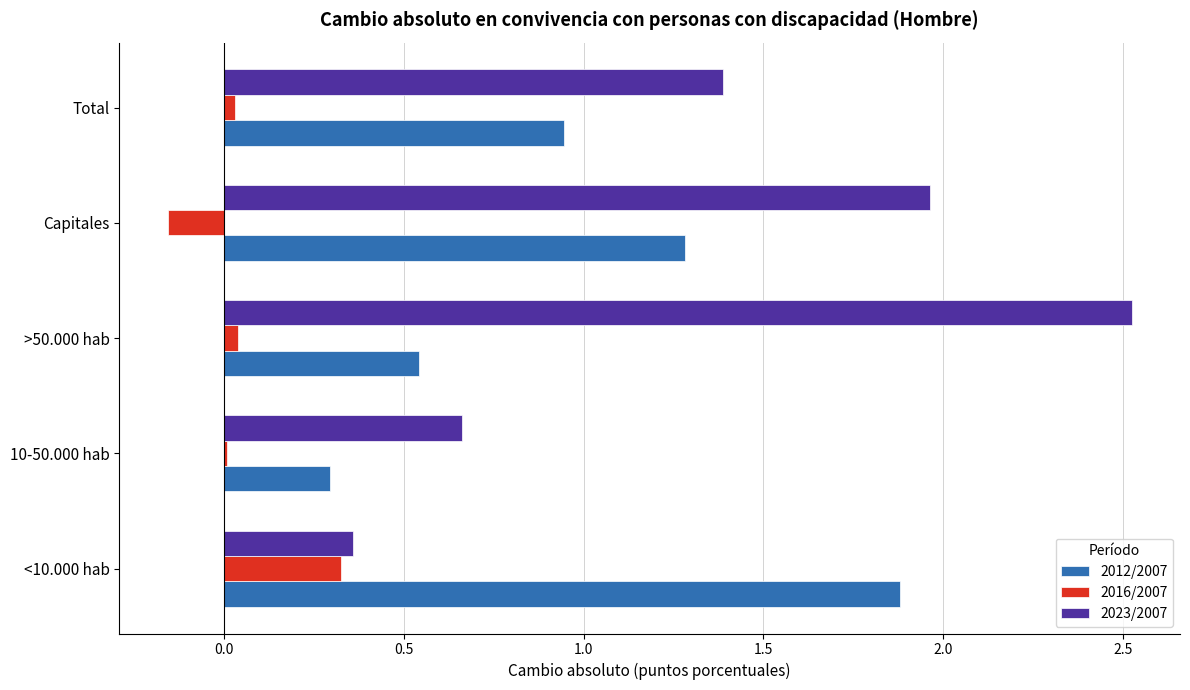

At which label is 2012/2007 closest to 1?

Total